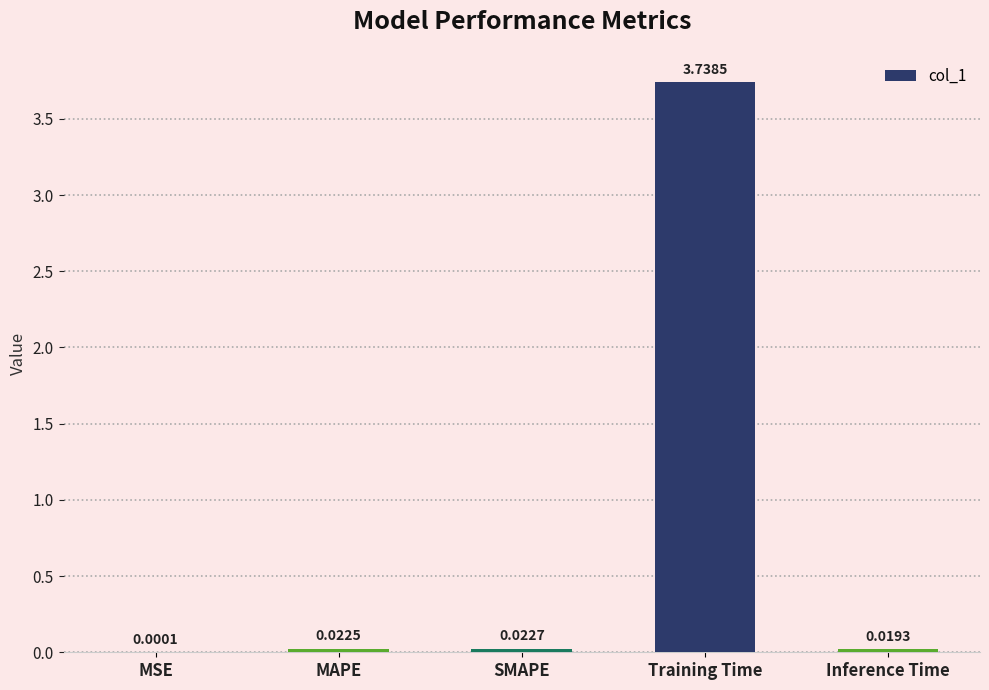

Where is the data nearest to the value 1?

SMAPE